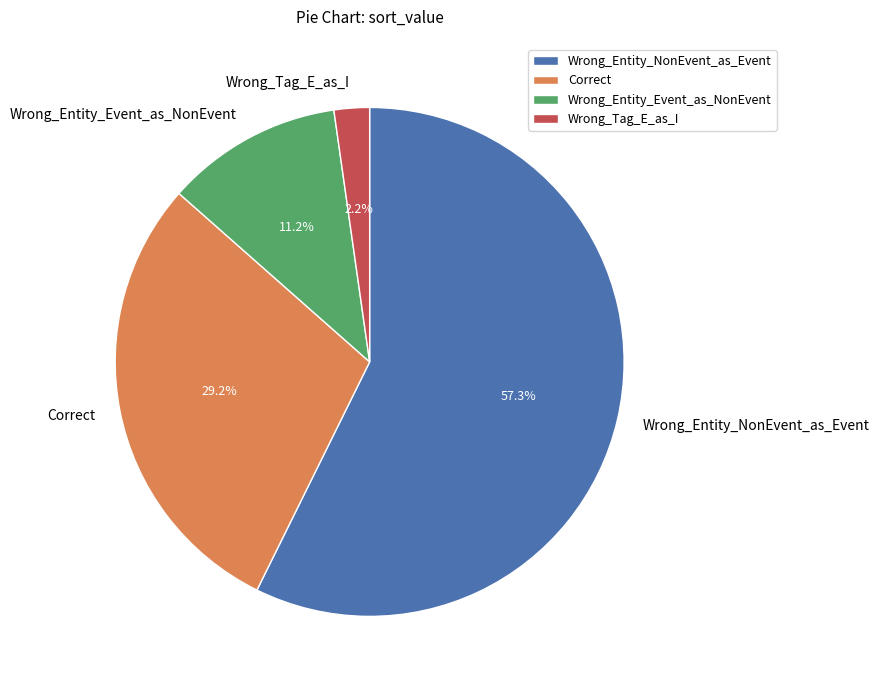

Count the number of slices in the pie.

4